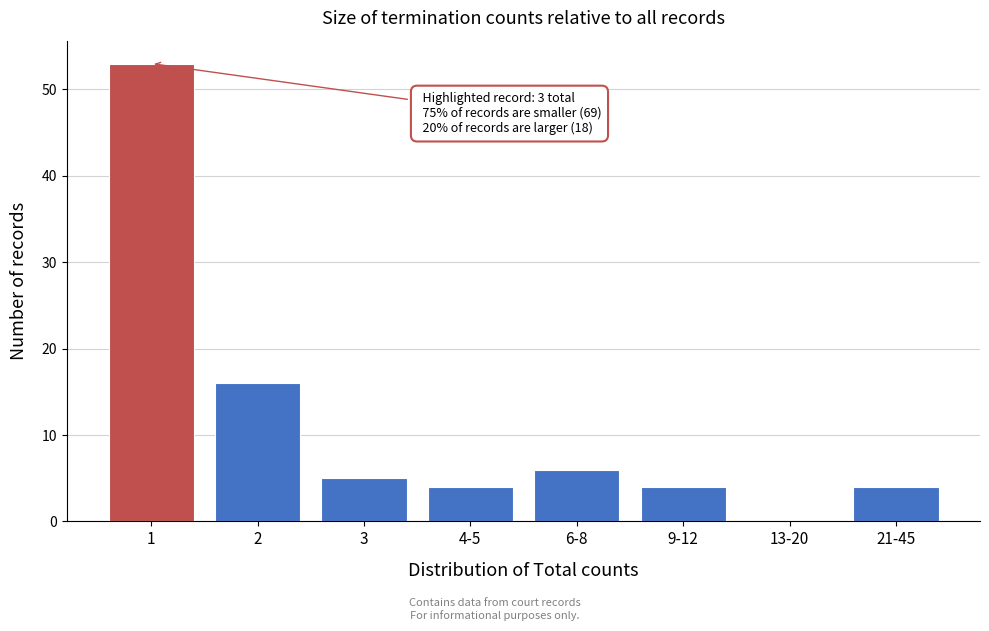

Reading left to right, transcribe all the data shown in this chart.

1=53	2=16	3=5	4-5=4	6-8=6	9-12=4	13-20=0	21-45=4